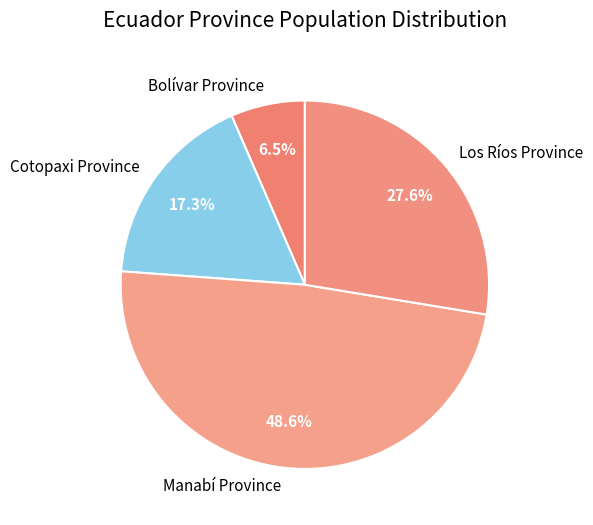

Between Bolívar Province and Manabí Province, which is larger?

Manabí Province